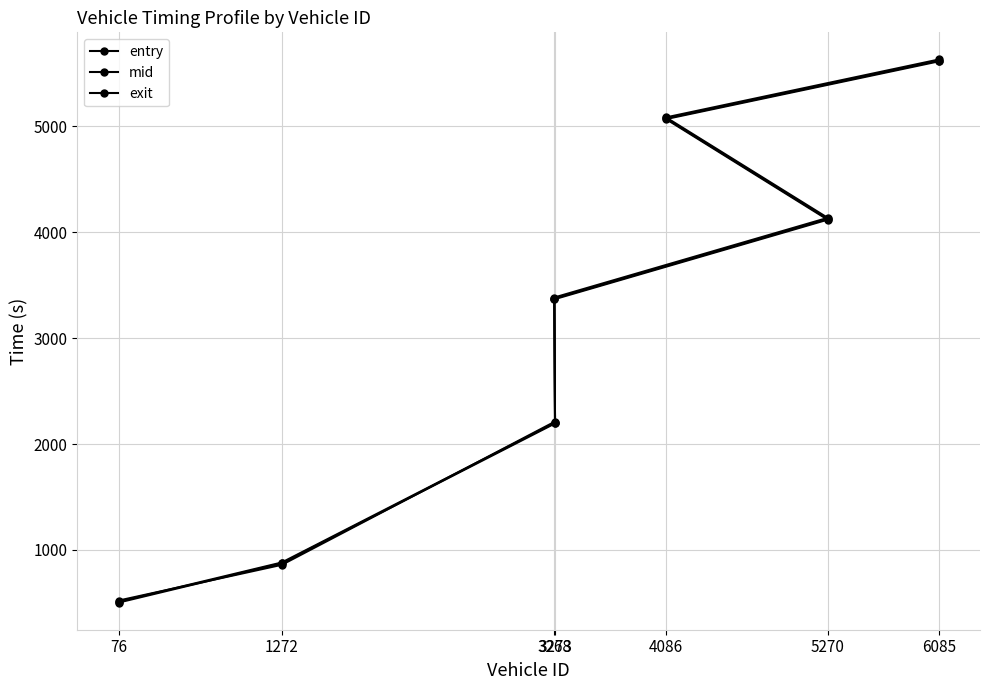

Which series has the largest total across all categories?

exit